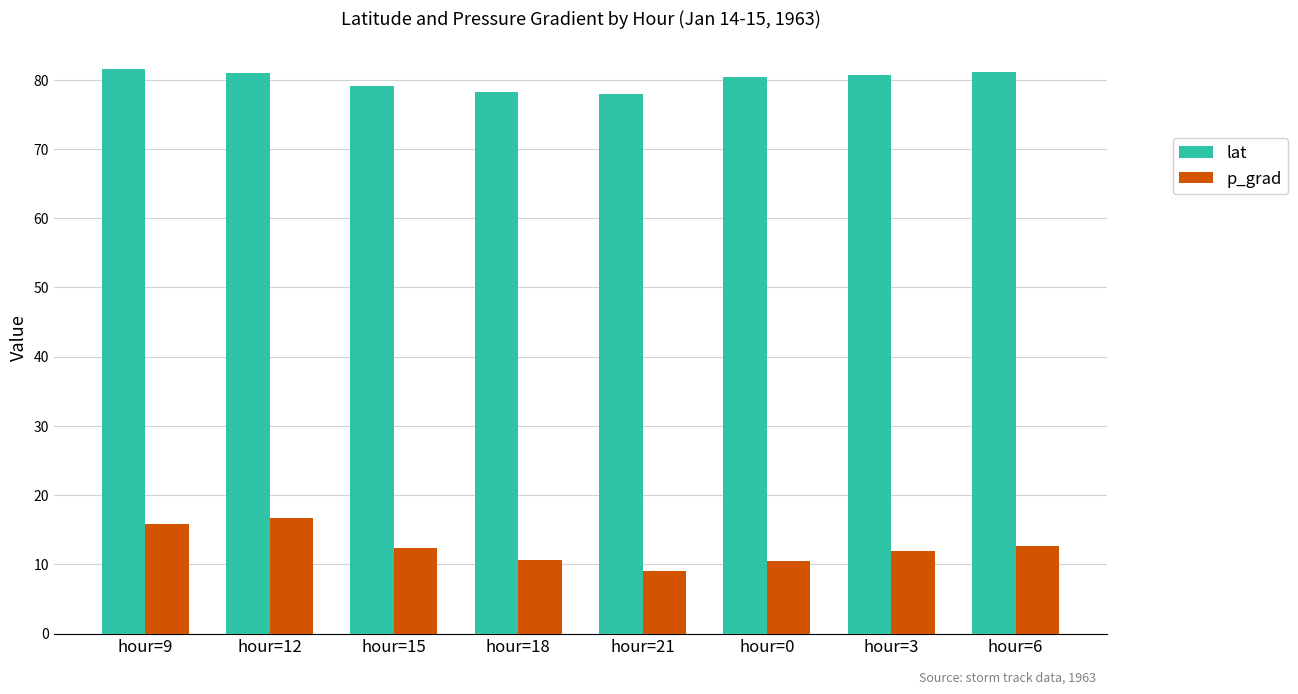

What are all the series names shown in the legend?

lat, p_grad